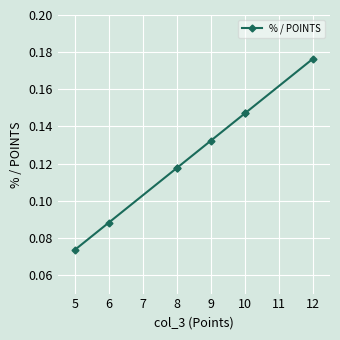

Count the number of data series in this chart.

1